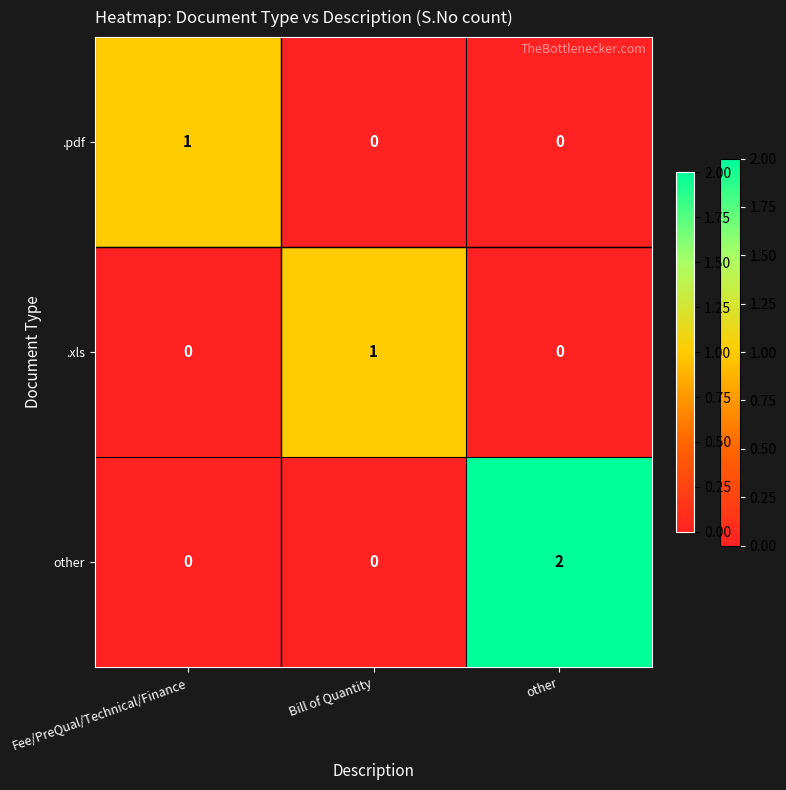

Count the other values in the range 0 to 2.

3